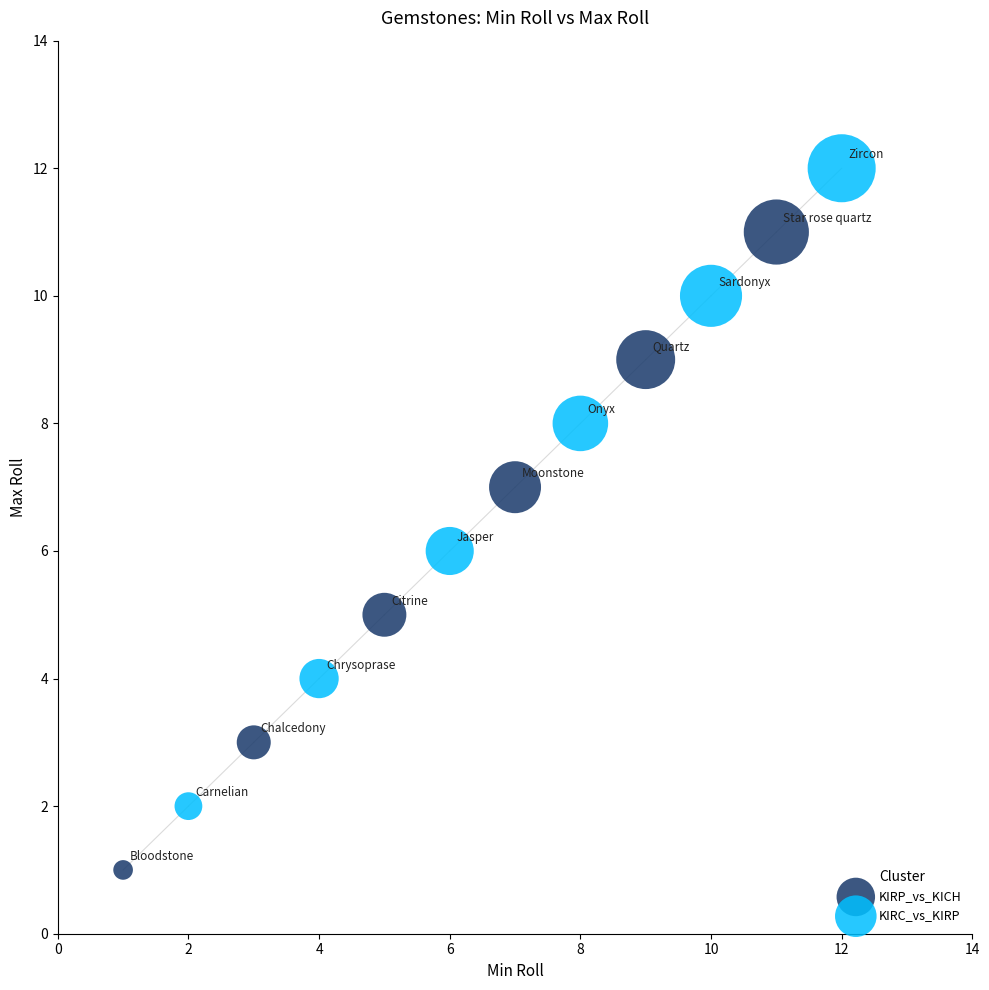

Which series reaches the maximum Y coordinate?

KIRC_vs_KIRP